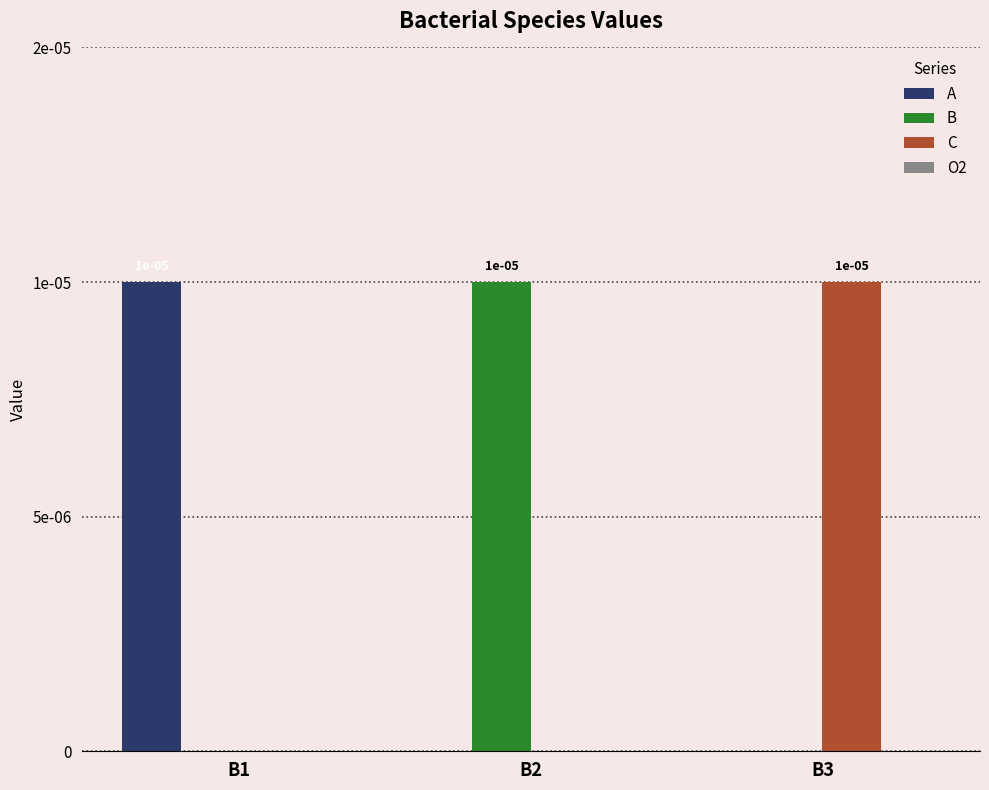

Are the bars grouped side by side (vs. stacked)?

Yes